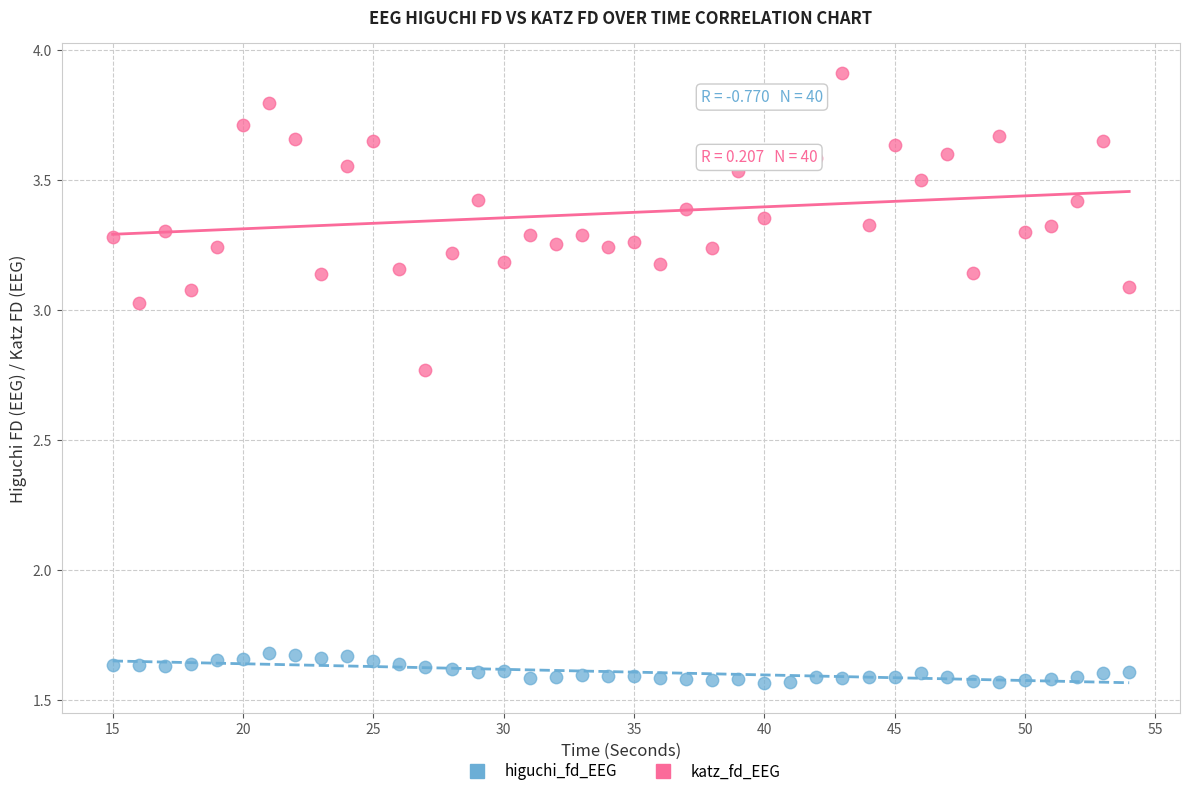

Which series contains the highest Y value?

katz_fd_EEG